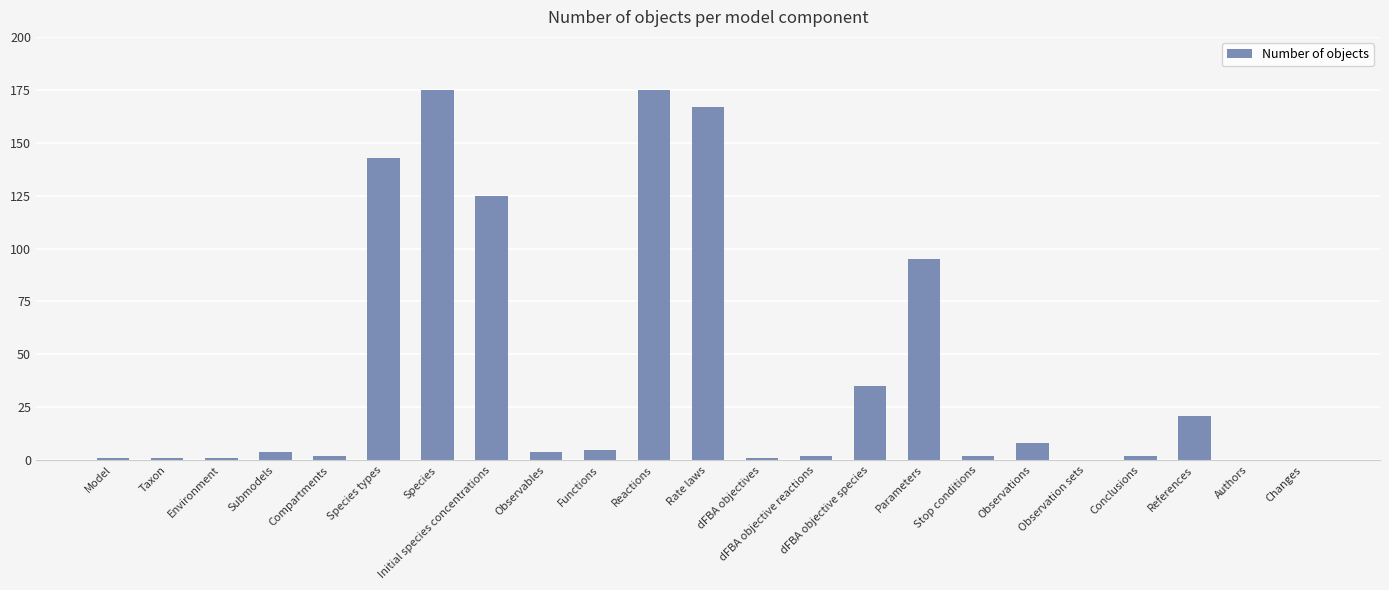

Between Compartments and Rate laws, which is larger?

Rate laws